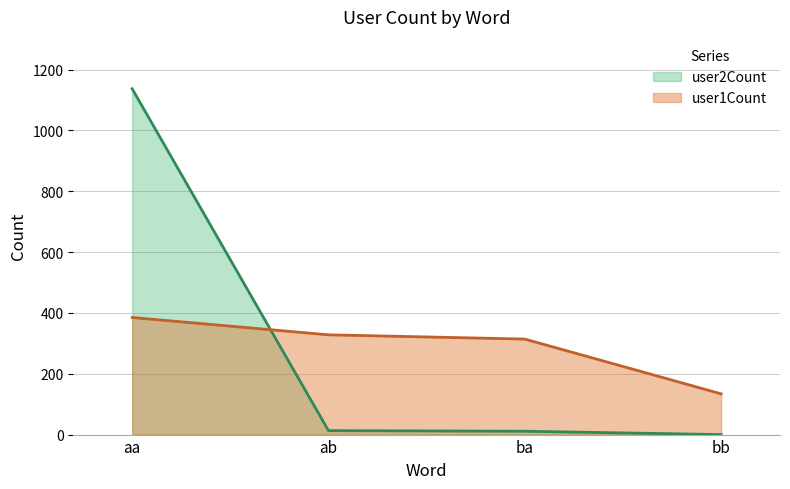

True or false: user2Count has more than 0 interior local peaks.

False